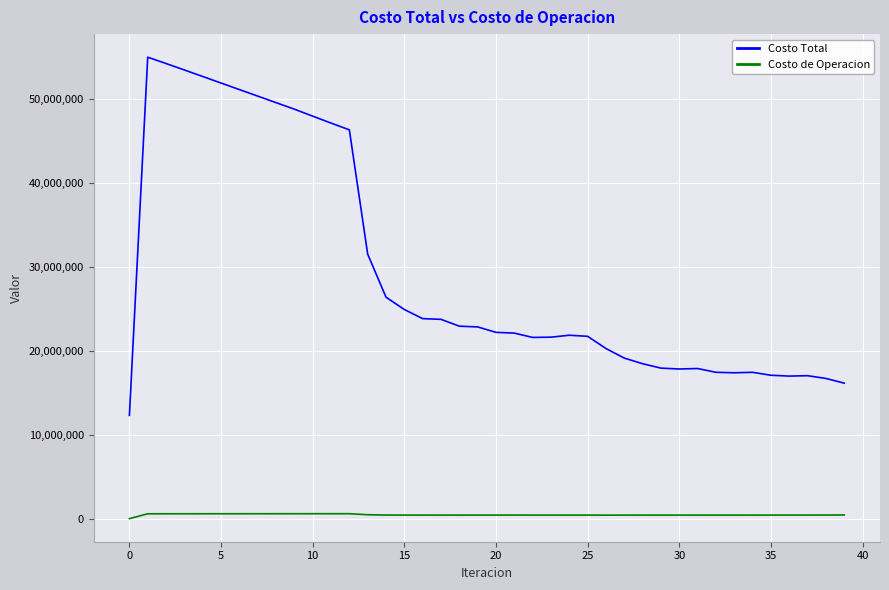

Which series has the largest total across all categories?

Costo Total